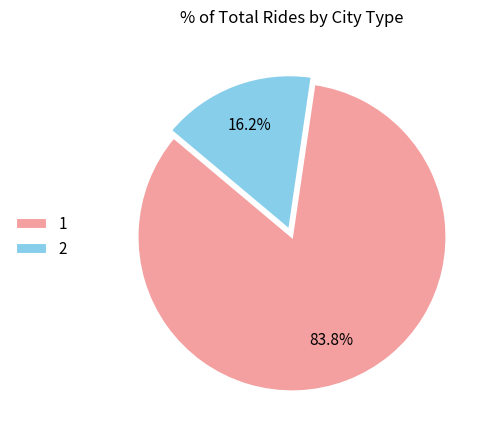

To the nearest percent, what percentage of the pie is 1?

84%